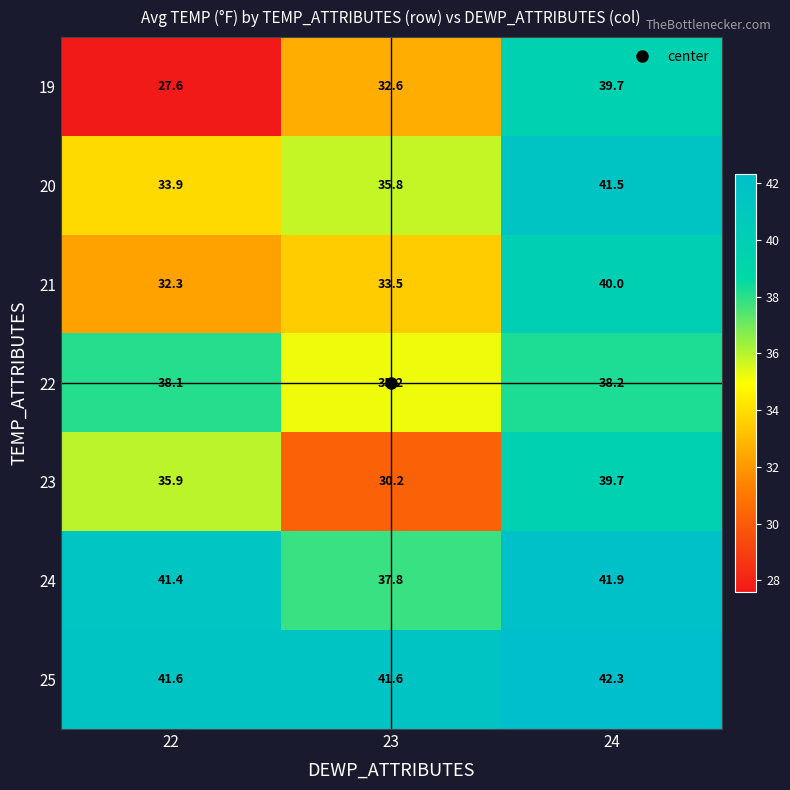

Between 22 and 24, which series saw the biggest shift?

19